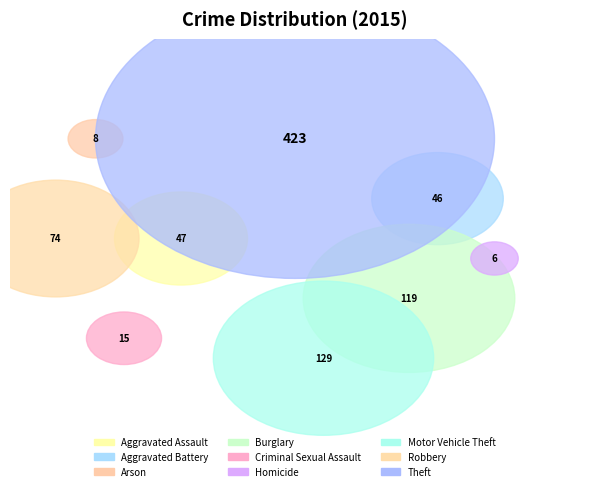

To the nearest percent, what is the average slice percentage?

11%